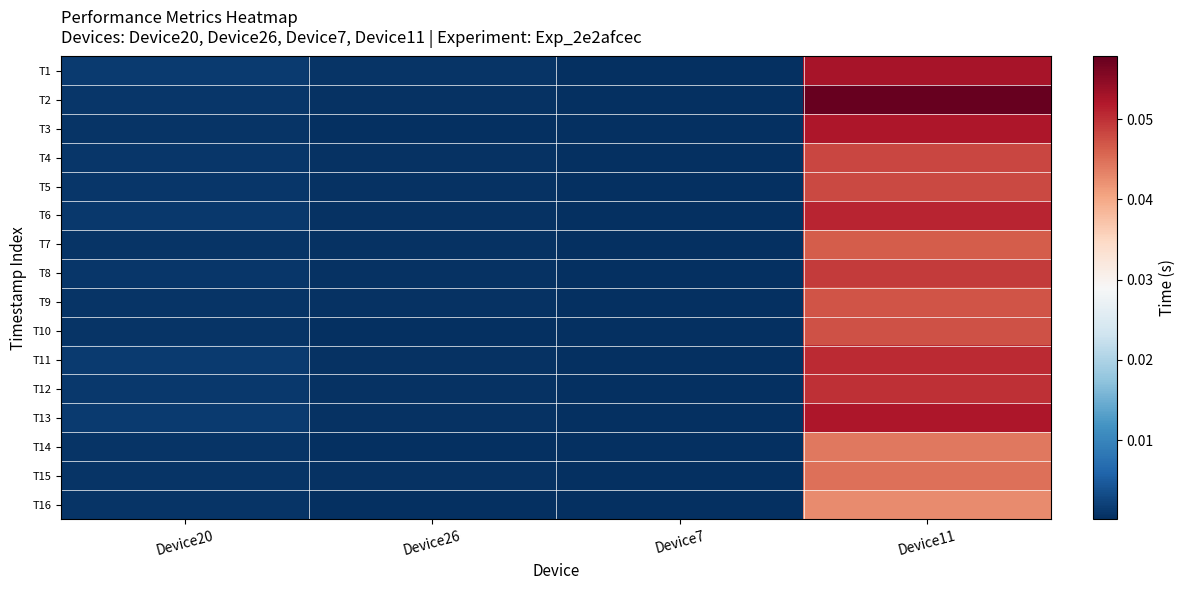

How many distinct data groups are displayed?

16